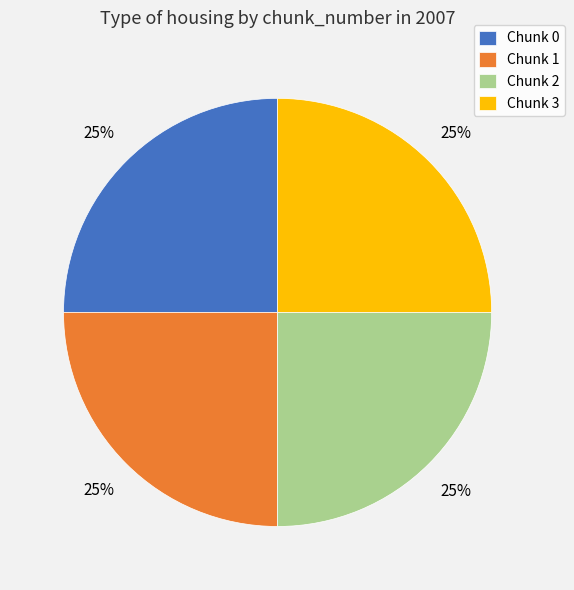

What is the ratio of the value at Chunk 3 to the value at Chunk 0?

1.0